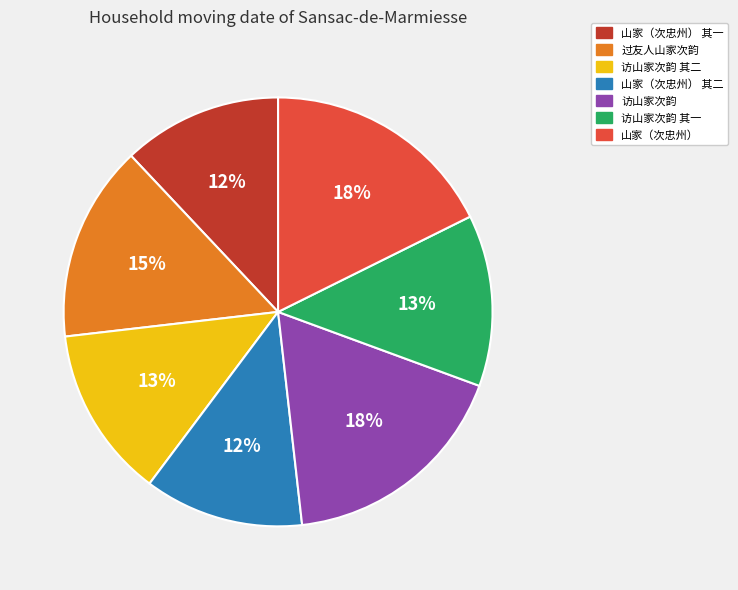

How many segments does this pie chart have?

7